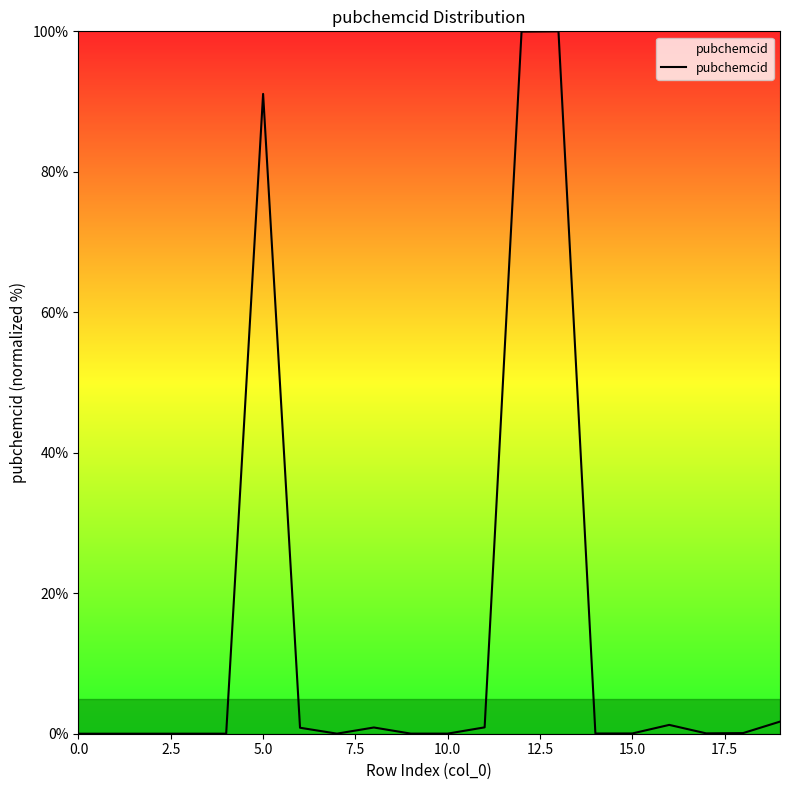

What is the difference between the maximum and minimum values?

100.0